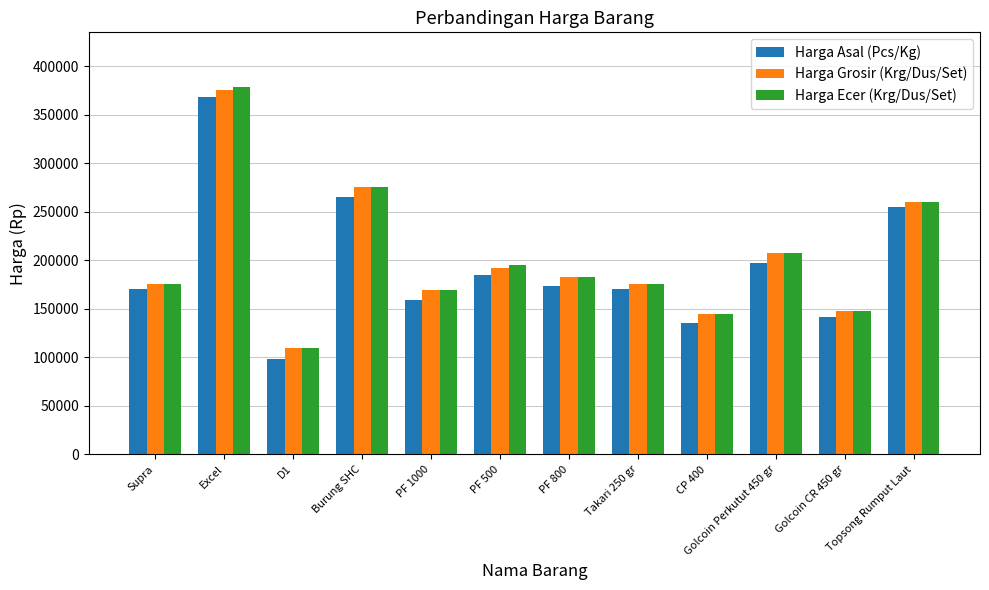

What is the smallest value displayed?

98000